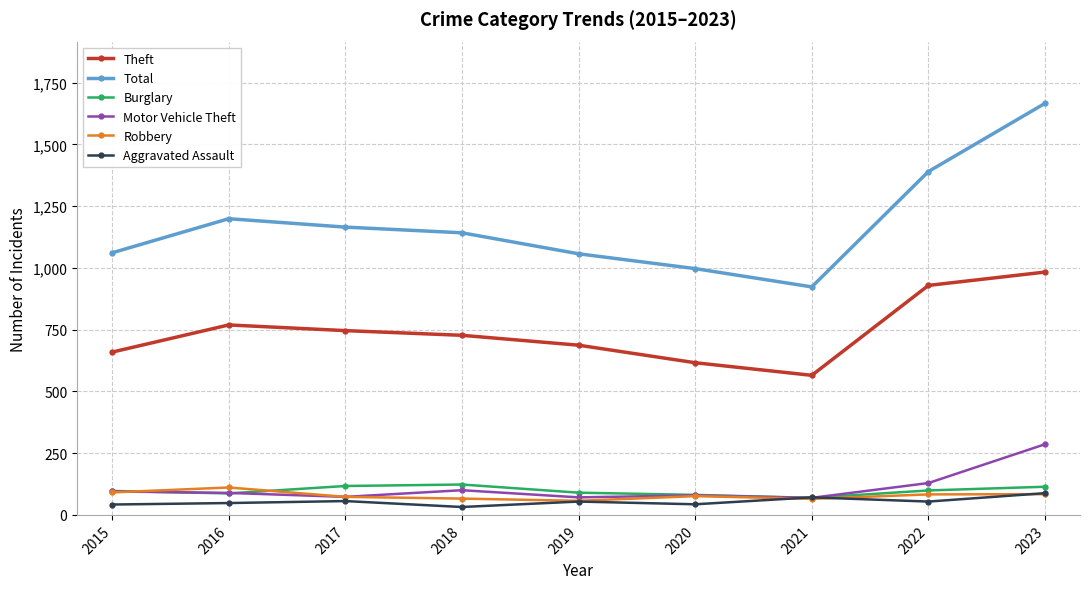

What is the maximum value shown in the chart?

1666